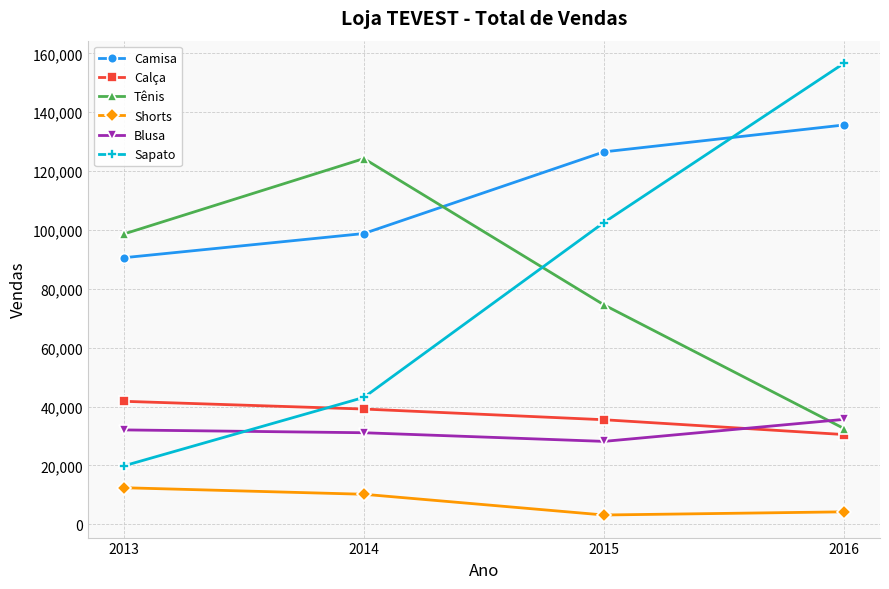

True or false: Calça and Camisa intersect in this chart.

False